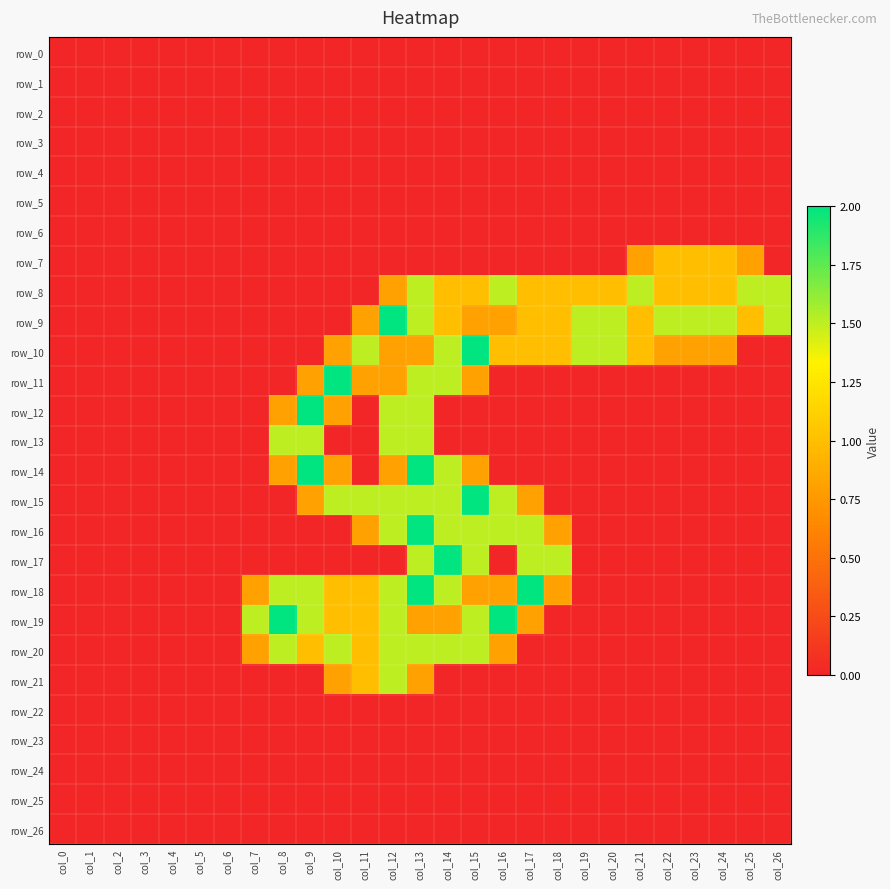

Reading right to left, transcribe all the data shown in this chart.

row_0: col_26=0.0	col_25=0.0	col_24=0.0	col_23=0.0	col_22=0.0	col_21=0.0	col_20=0.0	col_19=0.0	col_18=0.0	col_17=0.0	col_16=0.0	col_15=0.0	col_14=0.0	col_13=0.0	col_12=0.0	col_11=0.0	col_10=0.0	col_9=0.0	col_8=0.0	col_7=0.0	col_6=0.0	col_5=0.0	col_4=0.0	col_3=0.0	col_2=0.0	col_1=0.0	col_0=0.0
row_1: col_26=0.0	col_25=0.0	col_24=0.0	col_23=0.0	col_22=0.0	col_21=0.0	col_20=0.0	col_19=0.0	col_18=0.0	col_17=0.0	col_16=0.0	col_15=0.0	col_14=0.0	col_13=0.0	col_12=0.0	col_11=0.0	col_10=0.0	col_9=0.0	col_8=0.0	col_7=0.0	col_6=0.0	col_5=0.0	col_4=0.0	col_3=0.0	col_2=0.0	col_1=0.0	col_0=0.0
row_2: col_26=0.0	col_25=0.0	col_24=0.0	col_23=0.0	col_22=0.0	col_21=0.0	col_20=0.0	col_19=0.0	col_18=0.0	col_17=0.0	col_16=0.0	col_15=0.0	col_14=0.0	col_13=0.0	col_12=0.0	col_11=0.0	col_10=0.0	col_9=0.0	col_8=0.0	col_7=0.0	col_6=0.0	col_5=0.0	col_4=0.0	col_3=0.0	col_2=0.0	col_1=0.0	col_0=0.0
row_3: col_26=0.0	col_25=0.0	col_24=0.0	col_23=0.0	col_22=0.0	col_21=0.0	col_20=0.0	col_19=0.0	col_18=0.0	col_17=0.0	col_16=0.0	col_15=0.0	col_14=0.0	col_13=0.0	col_12=0.0	col_11=0.0	col_10=0.0	col_9=0.0	col_8=0.0	col_7=0.0	col_6=0.0	col_5=0.0	col_4=0.0	col_3=0.0	col_2=0.0	col_1=0.0	col_0=0.0
row_4: col_26=0.0	col_25=0.0	col_24=0.0	col_23=0.0	col_22=0.0	col_21=0.0	col_20=0.0	col_19=0.0	col_18=0.0	col_17=0.0	col_16=0.0	col_15=0.0	col_14=0.0	col_13=0.0	col_12=0.0	col_11=0.0	col_10=0.0	col_9=0.0	col_8=0.0	col_7=0.0	col_6=0.0	col_5=0.0	col_4=0.0	col_3=0.0	col_2=0.0	col_1=0.0	col_0=0.0
row_5: col_26=0.0	col_25=0.0	col_24=0.0	col_23=0.0	col_22=0.0	col_21=0.0	col_20=0.0	col_19=0.0	col_18=0.0	col_17=0.0	col_16=0.0	col_15=0.0	col_14=0.0	col_13=0.0	col_12=0.0	col_11=0.0	col_10=0.0	col_9=0.0	col_8=0.0	col_7=0.0	col_6=0.0	col_5=0.0	col_4=0.0	col_3=0.0	col_2=0.0	col_1=0.0	col_0=0.0
row_6: col_26=0.0	col_25=0.0	col_24=0.0	col_23=0.0	col_22=0.0	col_21=0.0	col_20=0.0	col_19=0.0	col_18=0.0	col_17=0.0	col_16=0.0	col_15=0.0	col_14=0.0	col_13=0.0	col_12=0.0	col_11=0.0	col_10=0.0	col_9=0.0	col_8=0.0	col_7=0.0	col_6=0.0	col_5=0.0	col_4=0.0	col_3=0.0	col_2=0.0	col_1=0.0	col_0=0.0
row_7: col_26=0.0	col_25=0.8	col_24=1.0	col_23=1.0	col_22=1.0	col_21=0.8	col_20=0.0	col_19=0.0	col_18=0.0	col_17=0.0	col_16=0.0	col_15=0.0	col_14=0.0	col_13=0.0	col_12=0.0	col_11=0.0	col_10=0.0	col_9=0.0	col_8=0.0	col_7=0.0	col_6=0.0	col_5=0.0	col_4=0.0	col_3=0.0	col_2=0.0	col_1=0.0	col_0=0.0
row_8: col_26=1.5	col_25=1.5	col_24=1.0	col_23=1.0	col_22=1.0	col_21=1.5	col_20=1.0	col_19=1.0	col_18=1.0	col_17=1.0	col_16=1.5	col_15=1.0	col_14=1.0	col_13=1.5	col_12=0.8	col_11=0.0	col_10=0.0	col_9=0.0	col_8=0.0	col_7=0.0	col_6=0.0	col_5=0.0	col_4=0.0	col_3=0.0	col_2=0.0	col_1=0.0	col_0=0.0
row_9: col_26=1.5	col_25=1.0	col_24=1.5	col_23=1.5	col_22=1.5	col_21=1.0	col_20=1.5	col_19=1.5	col_18=1.0	col_17=1.0	col_16=0.8	col_15=0.8	col_14=1.0	col_13=1.5	col_12=2.0	col_11=0.8	col_10=0.0	col_9=0.0	col_8=0.0	col_7=0.0	col_6=0.0	col_5=0.0	col_4=0.0	col_3=0.0	col_2=0.0	col_1=0.0	col_0=0.0
row_10: col_26=0.0	col_25=0.0	col_24=0.8	col_23=0.8	col_22=0.8	col_21=1.0	col_20=1.5	col_19=1.5	col_18=1.0	col_17=1.0	col_16=1.0	col_15=2.0	col_14=1.5	col_13=0.8	col_12=0.8	col_11=1.5	col_10=0.8	col_9=0.0	col_8=0.0	col_7=0.0	col_6=0.0	col_5=0.0	col_4=0.0	col_3=0.0	col_2=0.0	col_1=0.0	col_0=0.0
row_11: col_26=0.0	col_25=0.0	col_24=0.0	col_23=0.0	col_22=0.0	col_21=0.0	col_20=0.0	col_19=0.0	col_18=0.0	col_17=0.0	col_16=0.0	col_15=0.8	col_14=1.5	col_13=1.5	col_12=0.8	col_11=0.8	col_10=2.0	col_9=0.8	col_8=0.0	col_7=0.0	col_6=0.0	col_5=0.0	col_4=0.0	col_3=0.0	col_2=0.0	col_1=0.0	col_0=0.0
row_12: col_26=0.0	col_25=0.0	col_24=0.0	col_23=0.0	col_22=0.0	col_21=0.0	col_20=0.0	col_19=0.0	col_18=0.0	col_17=0.0	col_16=0.0	col_15=0.0	col_14=0.0	col_13=1.5	col_12=1.5	col_11=0.0	col_10=0.8	col_9=2.0	col_8=0.8	col_7=0.0	col_6=0.0	col_5=0.0	col_4=0.0	col_3=0.0	col_2=0.0	col_1=0.0	col_0=0.0
row_13: col_26=0.0	col_25=0.0	col_24=0.0	col_23=0.0	col_22=0.0	col_21=0.0	col_20=0.0	col_19=0.0	col_18=0.0	col_17=0.0	col_16=0.0	col_15=0.0	col_14=0.0	col_13=1.5	col_12=1.5	col_11=0.0	col_10=0.0	col_9=1.5	col_8=1.5	col_7=0.0	col_6=0.0	col_5=0.0	col_4=0.0	col_3=0.0	col_2=0.0	col_1=0.0	col_0=0.0
row_14: col_26=0.0	col_25=0.0	col_24=0.0	col_23=0.0	col_22=0.0	col_21=0.0	col_20=0.0	col_19=0.0	col_18=0.0	col_17=0.0	col_16=0.0	col_15=0.8	col_14=1.5	col_13=2.0	col_12=0.8	col_11=0.0	col_10=0.8	col_9=2.0	col_8=0.8	col_7=0.0	col_6=0.0	col_5=0.0	col_4=0.0	col_3=0.0	col_2=0.0	col_1=0.0	col_0=0.0
row_15: col_26=0.0	col_25=0.0	col_24=0.0	col_23=0.0	col_22=0.0	col_21=0.0	col_20=0.0	col_19=0.0	col_18=0.0	col_17=0.8	col_16=1.5	col_15=2.0	col_14=1.5	col_13=1.5	col_12=1.5	col_11=1.5	col_10=1.5	col_9=0.8	col_8=0.0	col_7=0.0	col_6=0.0	col_5=0.0	col_4=0.0	col_3=0.0	col_2=0.0	col_1=0.0	col_0=0.0
row_16: col_26=0.0	col_25=0.0	col_24=0.0	col_23=0.0	col_22=0.0	col_21=0.0	col_20=0.0	col_19=0.0	col_18=0.8	col_17=1.5	col_16=1.5	col_15=1.5	col_14=1.5	col_13=2.0	col_12=1.5	col_11=0.8	col_10=0.0	col_9=0.0	col_8=0.0	col_7=0.0	col_6=0.0	col_5=0.0	col_4=0.0	col_3=0.0	col_2=0.0	col_1=0.0	col_0=0.0
row_17: col_26=0.0	col_25=0.0	col_24=0.0	col_23=0.0	col_22=0.0	col_21=0.0	col_20=0.0	col_19=0.0	col_18=1.5	col_17=1.5	col_16=0.0	col_15=1.5	col_14=2.0	col_13=1.5	col_12=0.0	col_11=0.0	col_10=0.0	col_9=0.0	col_8=0.0	col_7=0.0	col_6=0.0	col_5=0.0	col_4=0.0	col_3=0.0	col_2=0.0	col_1=0.0	col_0=0.0
row_18: col_26=0.0	col_25=0.0	col_24=0.0	col_23=0.0	col_22=0.0	col_21=0.0	col_20=0.0	col_19=0.0	col_18=0.8	col_17=2.0	col_16=0.8	col_15=0.8	col_14=1.5	col_13=2.0	col_12=1.5	col_11=1.0	col_10=1.0	col_9=1.5	col_8=1.5	col_7=0.8	col_6=0.0	col_5=0.0	col_4=0.0	col_3=0.0	col_2=0.0	col_1=0.0	col_0=0.0
row_19: col_26=0.0	col_25=0.0	col_24=0.0	col_23=0.0	col_22=0.0	col_21=0.0	col_20=0.0	col_19=0.0	col_18=0.0	col_17=0.8	col_16=2.0	col_15=1.5	col_14=0.8	col_13=0.8	col_12=1.5	col_11=1.0	col_10=1.0	col_9=1.5	col_8=2.0	col_7=1.5	col_6=0.0	col_5=0.0	col_4=0.0	col_3=0.0	col_2=0.0	col_1=0.0	col_0=0.0
row_20: col_26=0.0	col_25=0.0	col_24=0.0	col_23=0.0	col_22=0.0	col_21=0.0	col_20=0.0	col_19=0.0	col_18=0.0	col_17=0.0	col_16=0.8	col_15=1.5	col_14=1.5	col_13=1.5	col_12=1.5	col_11=1.0	col_10=1.5	col_9=1.0	col_8=1.5	col_7=0.8	col_6=0.0	col_5=0.0	col_4=0.0	col_3=0.0	col_2=0.0	col_1=0.0	col_0=0.0
row_21: col_26=0.0	col_25=0.0	col_24=0.0	col_23=0.0	col_22=0.0	col_21=0.0	col_20=0.0	col_19=0.0	col_18=0.0	col_17=0.0	col_16=0.0	col_15=0.0	col_14=0.0	col_13=0.8	col_12=1.5	col_11=1.0	col_10=0.8	col_9=0.0	col_8=0.0	col_7=0.0	col_6=0.0	col_5=0.0	col_4=0.0	col_3=0.0	col_2=0.0	col_1=0.0	col_0=0.0
row_22: col_26=0.0	col_25=0.0	col_24=0.0	col_23=0.0	col_22=0.0	col_21=0.0	col_20=0.0	col_19=0.0	col_18=0.0	col_17=0.0	col_16=0.0	col_15=0.0	col_14=0.0	col_13=0.0	col_12=0.0	col_11=0.0	col_10=0.0	col_9=0.0	col_8=0.0	col_7=0.0	col_6=0.0	col_5=0.0	col_4=0.0	col_3=0.0	col_2=0.0	col_1=0.0	col_0=0.0
row_23: col_26=0.0	col_25=0.0	col_24=0.0	col_23=0.0	col_22=0.0	col_21=0.0	col_20=0.0	col_19=0.0	col_18=0.0	col_17=0.0	col_16=0.0	col_15=0.0	col_14=0.0	col_13=0.0	col_12=0.0	col_11=0.0	col_10=0.0	col_9=0.0	col_8=0.0	col_7=0.0	col_6=0.0	col_5=0.0	col_4=0.0	col_3=0.0	col_2=0.0	col_1=0.0	col_0=0.0
row_24: col_26=0.0	col_25=0.0	col_24=0.0	col_23=0.0	col_22=0.0	col_21=0.0	col_20=0.0	col_19=0.0	col_18=0.0	col_17=0.0	col_16=0.0	col_15=0.0	col_14=0.0	col_13=0.0	col_12=0.0	col_11=0.0	col_10=0.0	col_9=0.0	col_8=0.0	col_7=0.0	col_6=0.0	col_5=0.0	col_4=0.0	col_3=0.0	col_2=0.0	col_1=0.0	col_0=0.0
row_25: col_26=0.0	col_25=0.0	col_24=0.0	col_23=0.0	col_22=0.0	col_21=0.0	col_20=0.0	col_19=0.0	col_18=0.0	col_17=0.0	col_16=0.0	col_15=0.0	col_14=0.0	col_13=0.0	col_12=0.0	col_11=0.0	col_10=0.0	col_9=0.0	col_8=0.0	col_7=0.0	col_6=0.0	col_5=0.0	col_4=0.0	col_3=0.0	col_2=0.0	col_1=0.0	col_0=0.0
row_26: col_26=0.0	col_25=0.0	col_24=0.0	col_23=0.0	col_22=0.0	col_21=0.0	col_20=0.0	col_19=0.0	col_18=0.0	col_17=0.0	col_16=0.0	col_15=0.0	col_14=0.0	col_13=0.0	col_12=0.0	col_11=0.0	col_10=0.0	col_9=0.0	col_8=0.0	col_7=0.0	col_6=0.0	col_5=0.0	col_4=0.0	col_3=0.0	col_2=0.0	col_1=0.0	col_0=0.0